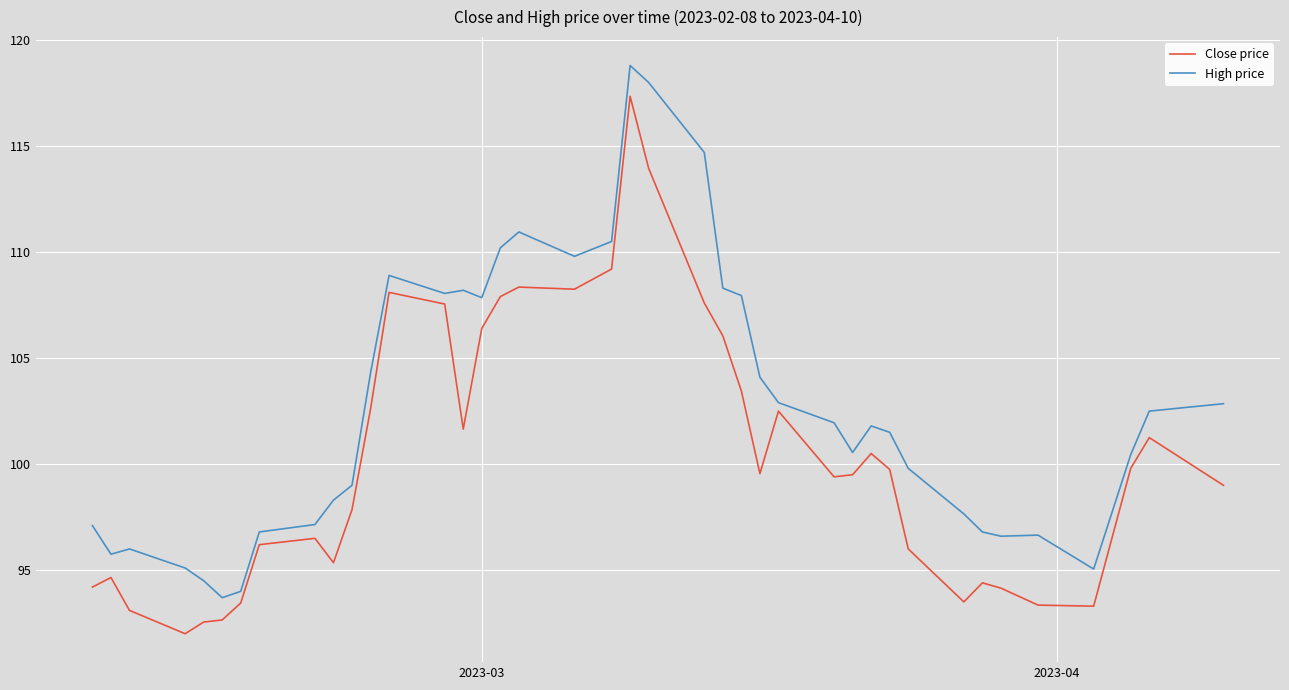

Is this an area chart (filled region under the line)?

No